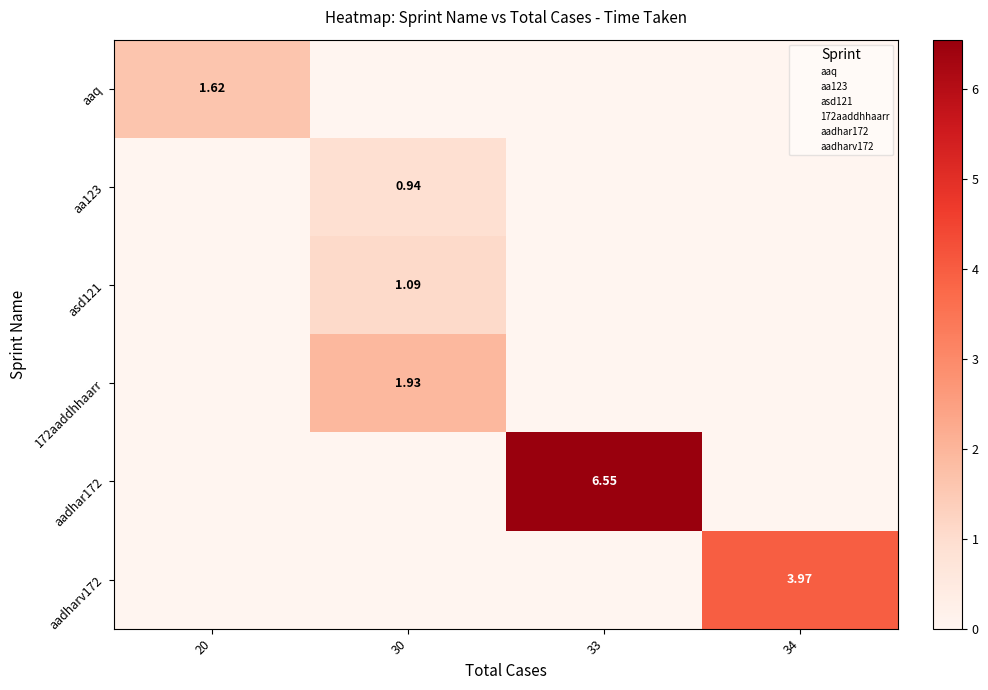

How many values in the row_5 series exceed 0?

1